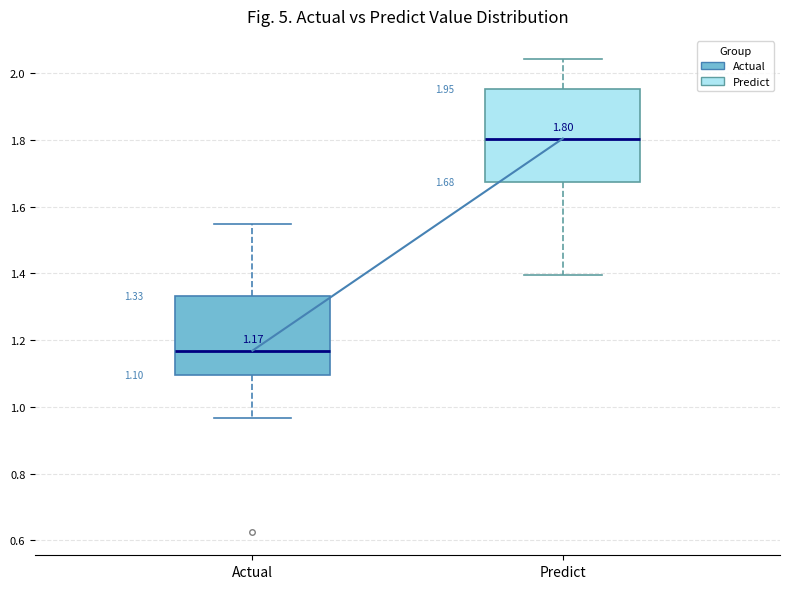

Which box's median line is the highest?

Predict